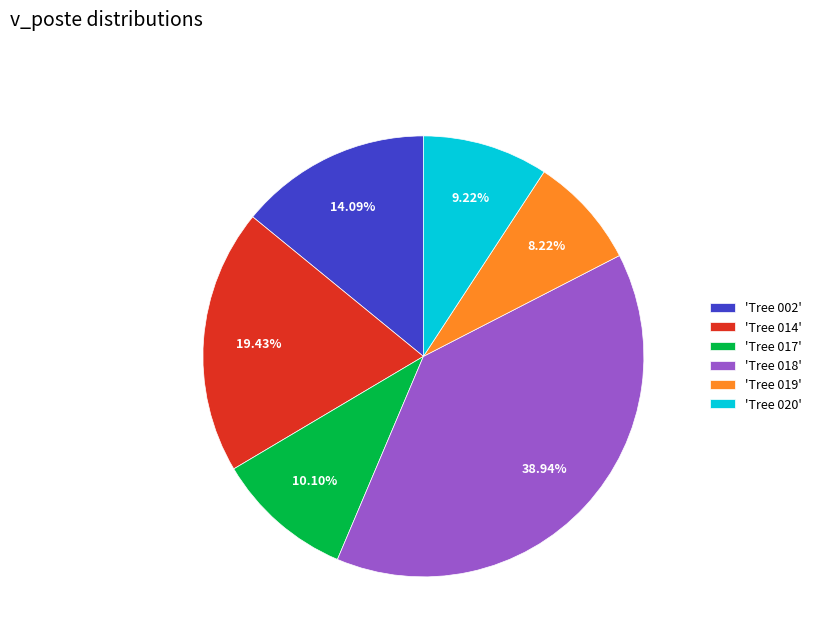

Between 'Tree 020' and 'Tree 018', which is larger?

'Tree 018'